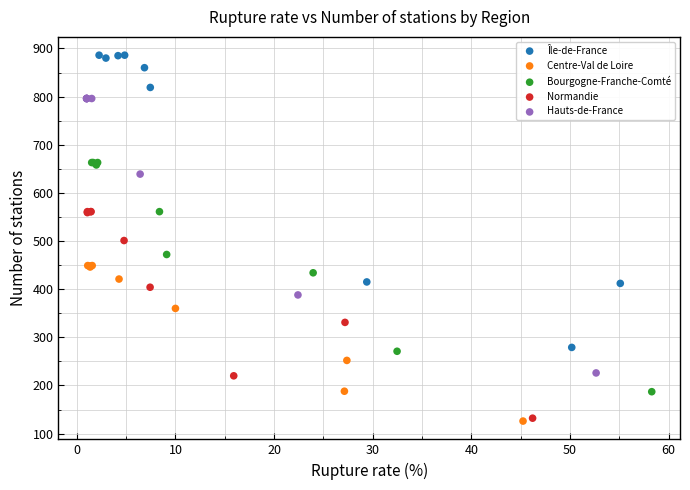

Which series reaches the maximum Y coordinate?

Île-de-France